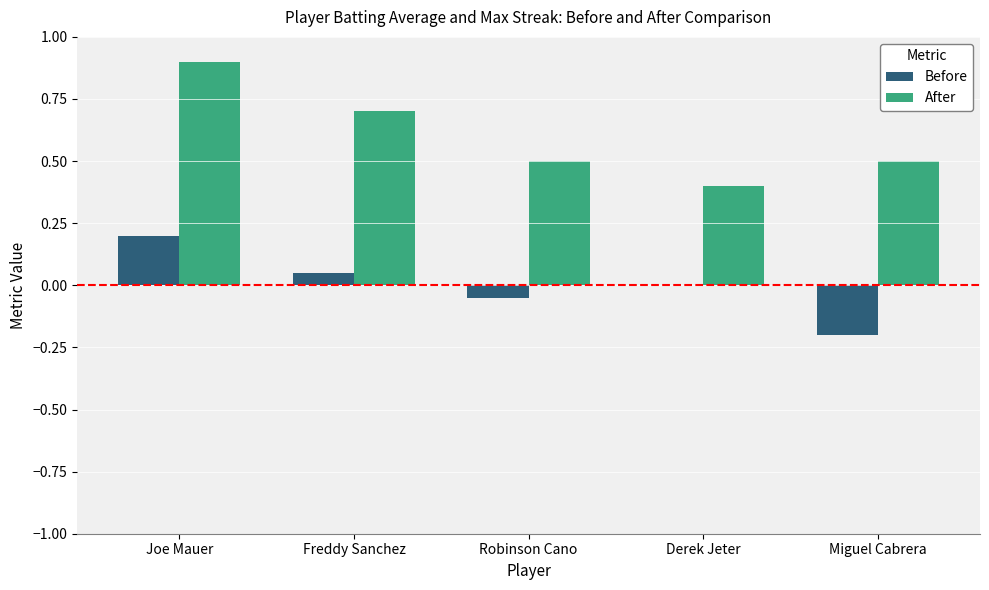

What is the maximum value for After?

0.9